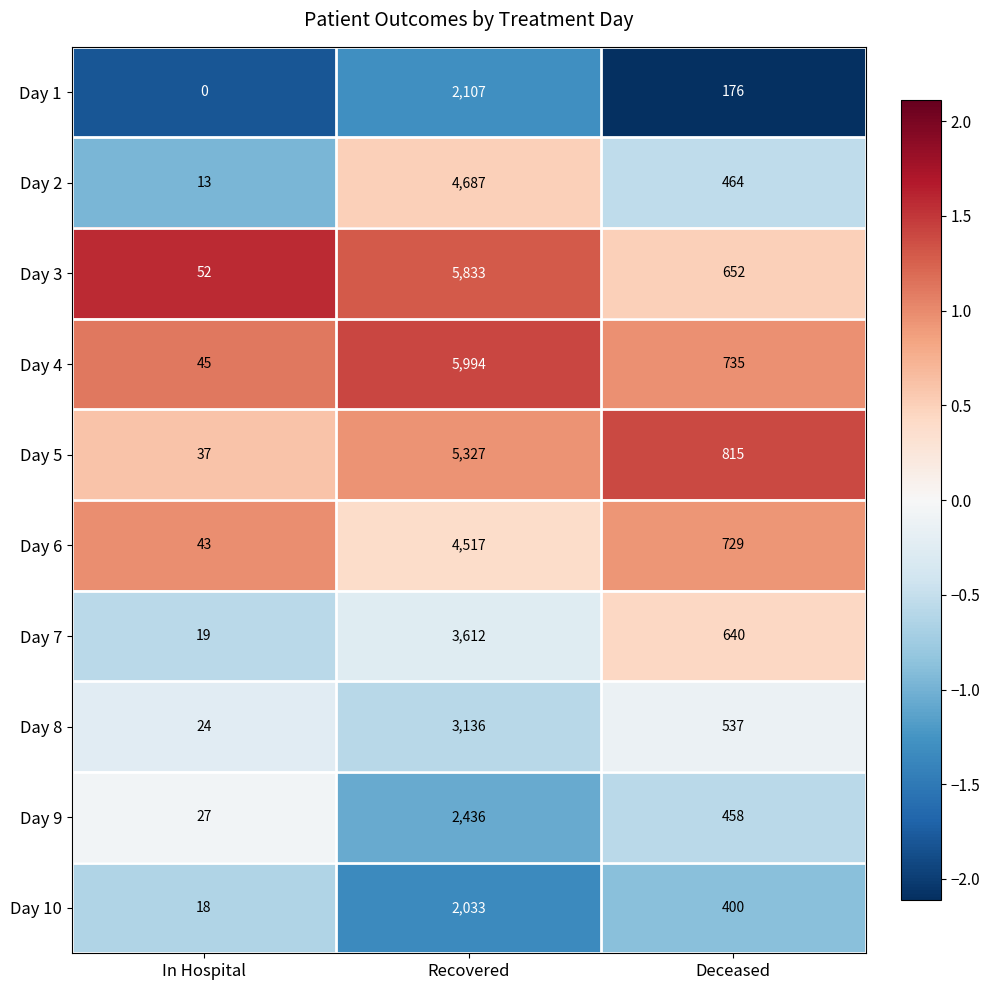

What is the spread (max minus min) of values at Deceased?

639